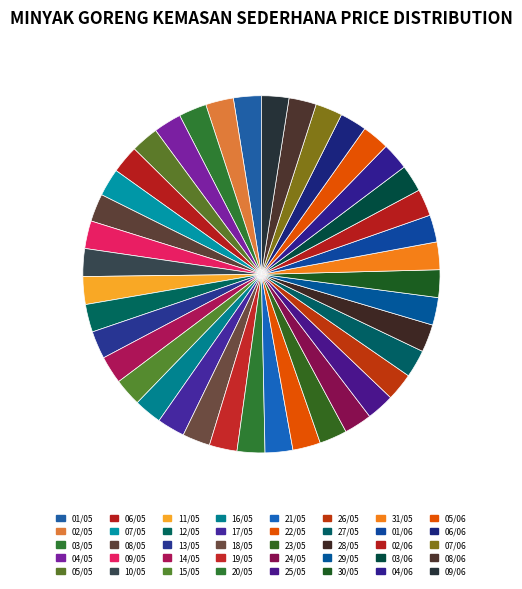

Is it true that 07/05 is 3% of the pie?

True